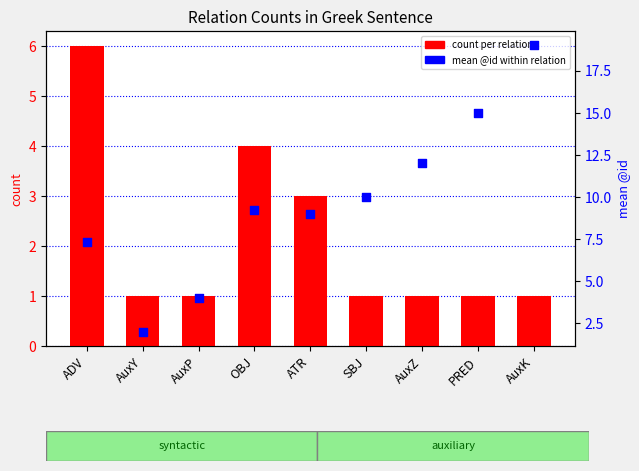

What is the total value across all series at SBJ?

11.0